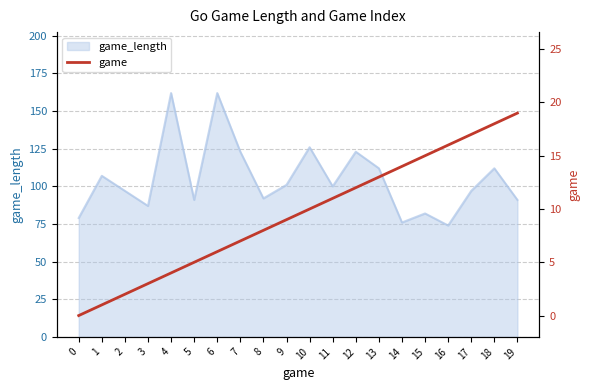

Does the chart have visible grid lines?

Yes